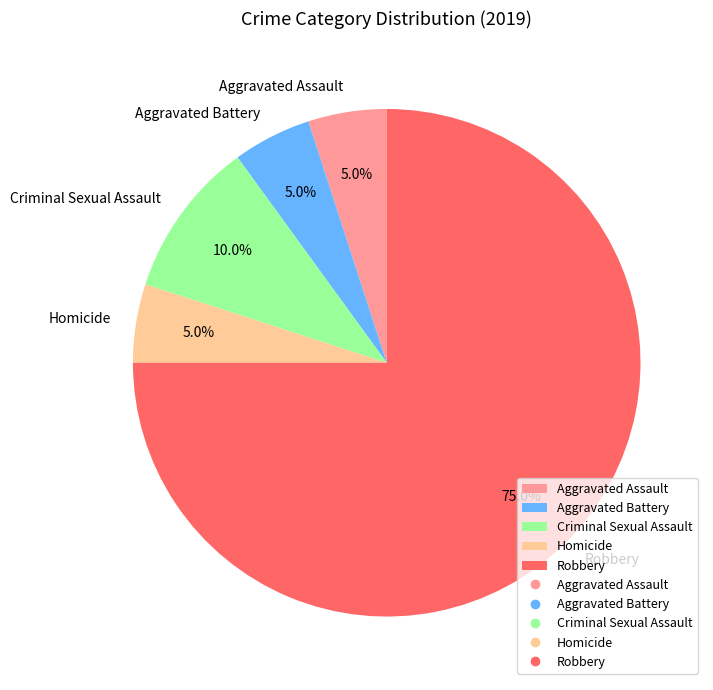

How many slices are in this pie chart?

5